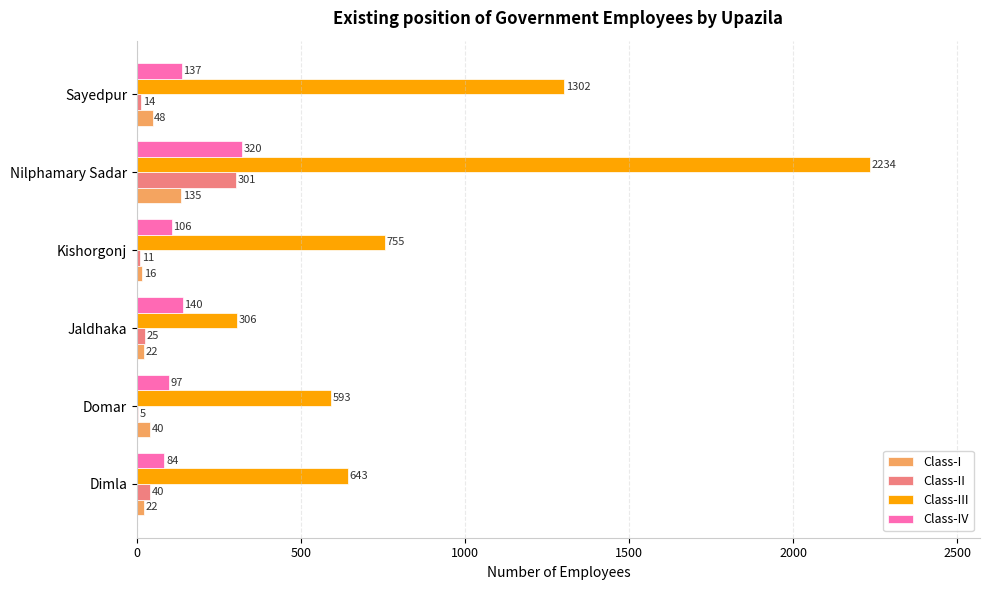

What is the greatest value displayed?

2234